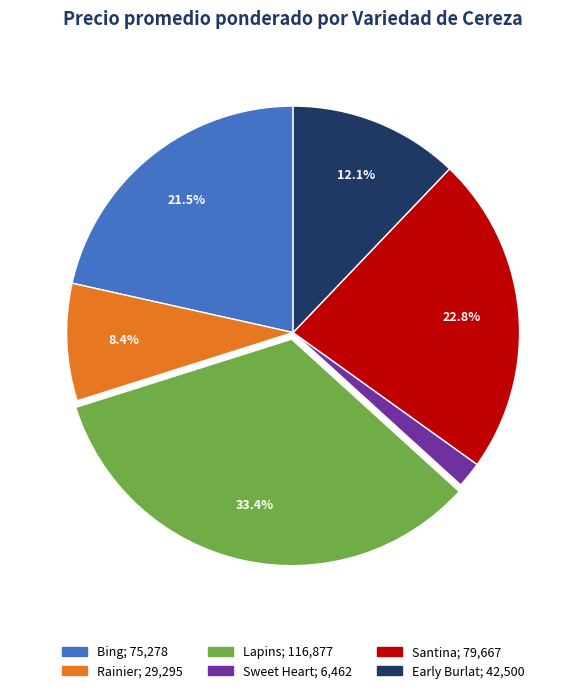

To the nearest percent, what is the average slice percentage?

17%